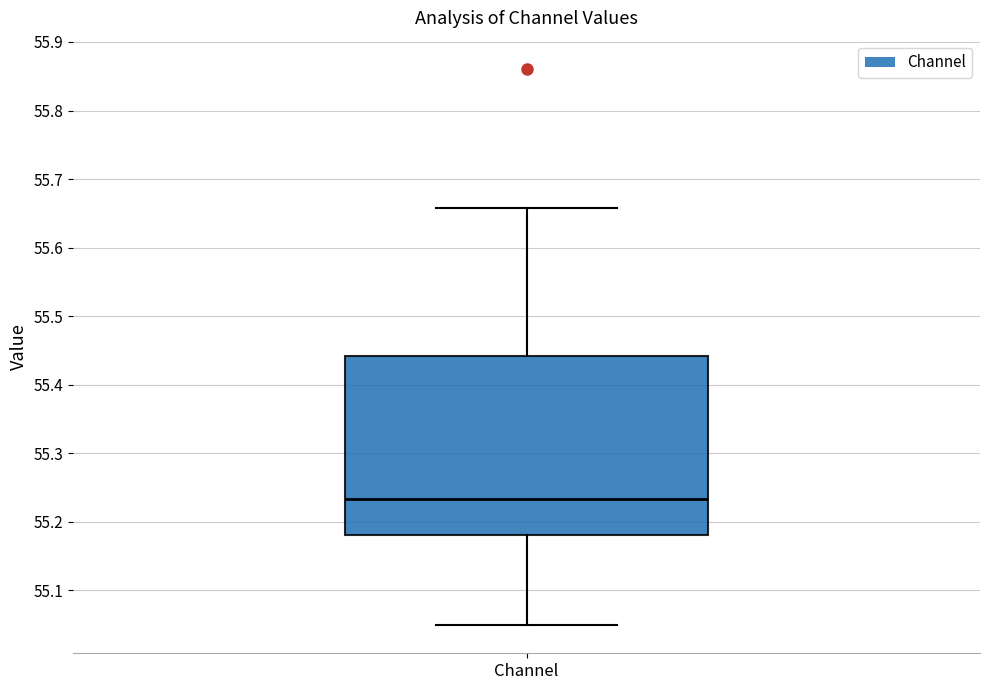

Transcribe this box plot: give where the median line is, the range the box spans, and where the two whiskers end, as read against the y-axis. The values are not printed on the chart, so give them approximately, as read against the axis.

median 55.23, box 55.18 to 55.44, whiskers 55.05 to 55.66